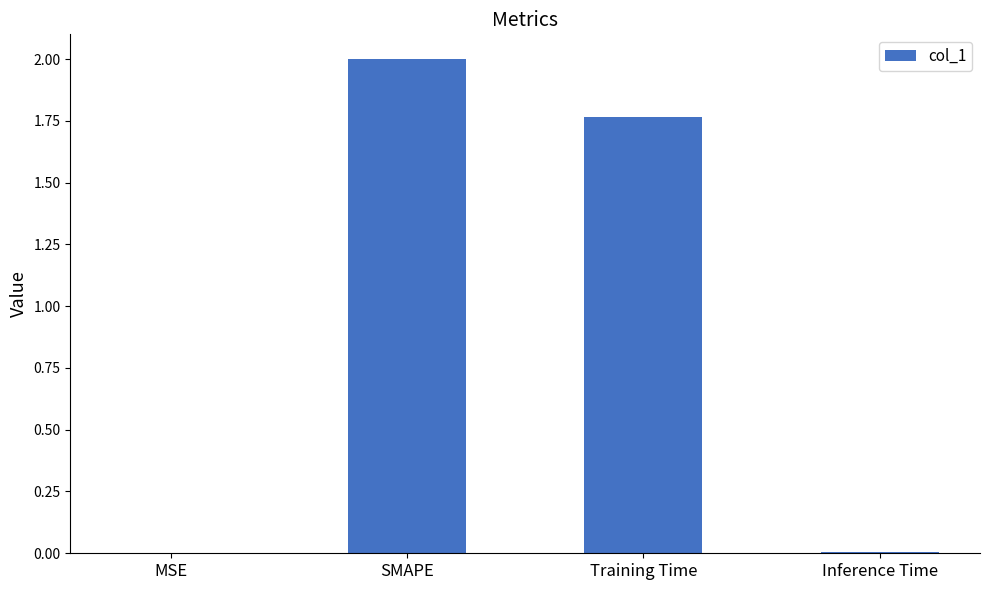

What is the sum of all values?

3.8